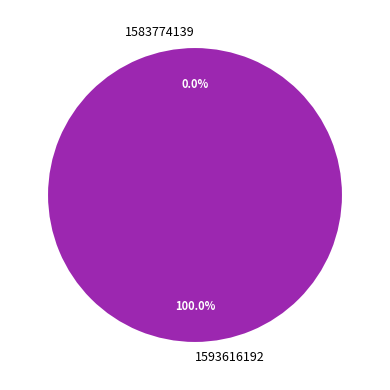

Is there any slice that represents more than half of the pie?

Yes